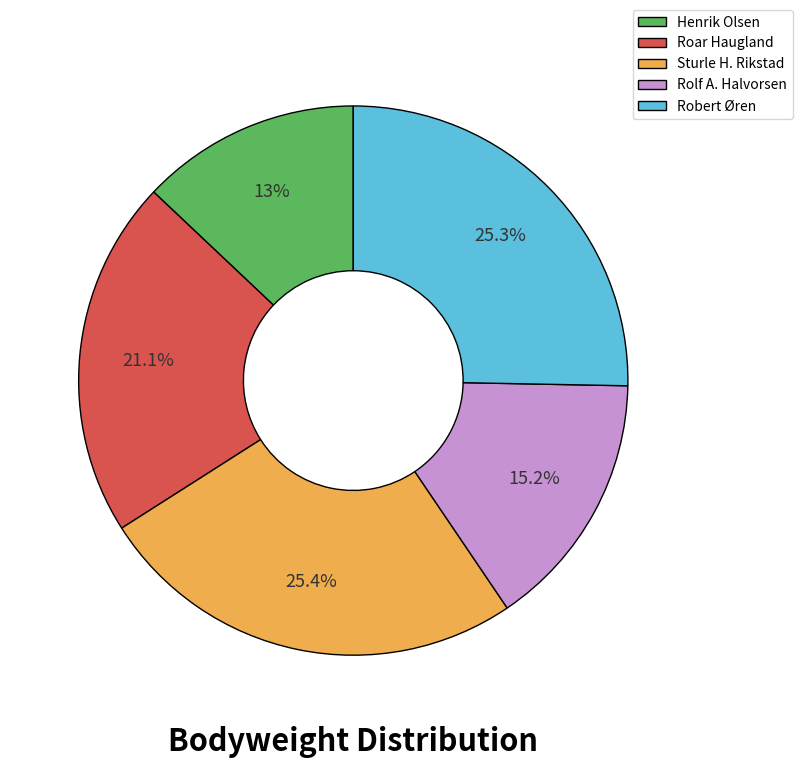

What percentage is the Sturle H. Rikstad slice, to the nearest percent?

25%